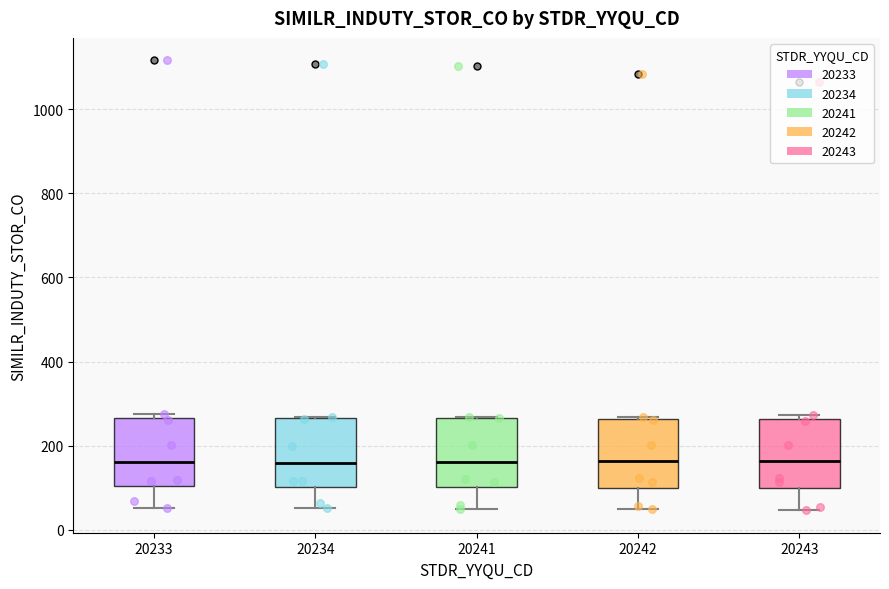

Reading left to right, read every box against the y-axis: the position of its median line, the range the box covers, and the ends of its whiskers. The values are not printed on the chart, so give them approximately, as read against the axis.

20233: median 160, box 100 to 260, whiskers 60 to 280
20234: median 160, box 100 to 260, whiskers 60 to 260
20241: median 160, box 100 to 260, whiskers 40 to 260
20242: median 160, box 100 to 260, whiskers 40 to 260
20243: median 160, box 100 to 260, whiskers 40 to 280